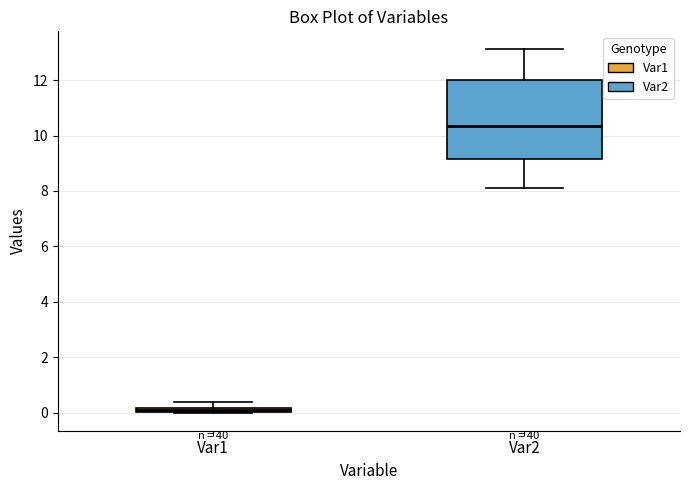

Which box's median line is the highest?

Var2